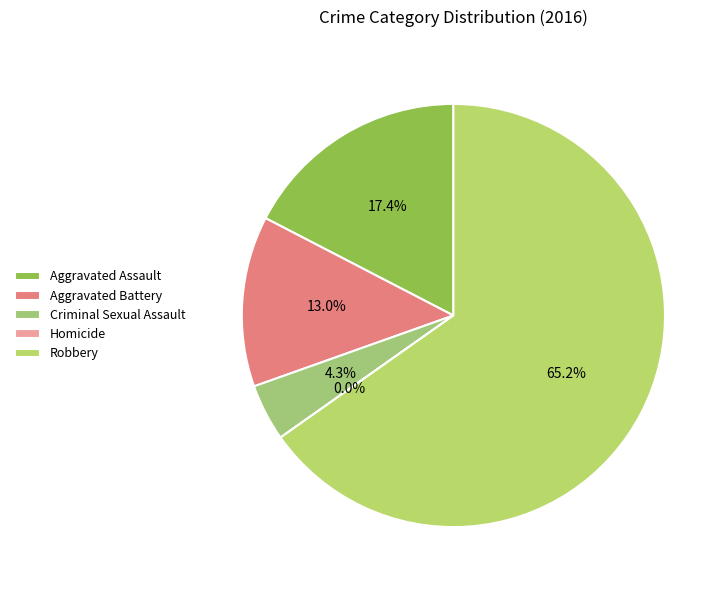

True or false: Robbery accounts for 21% of the total.

False